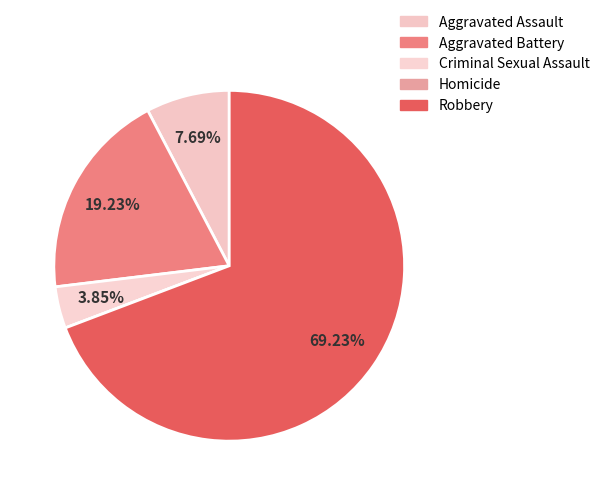

How many slices are in this pie chart?

5